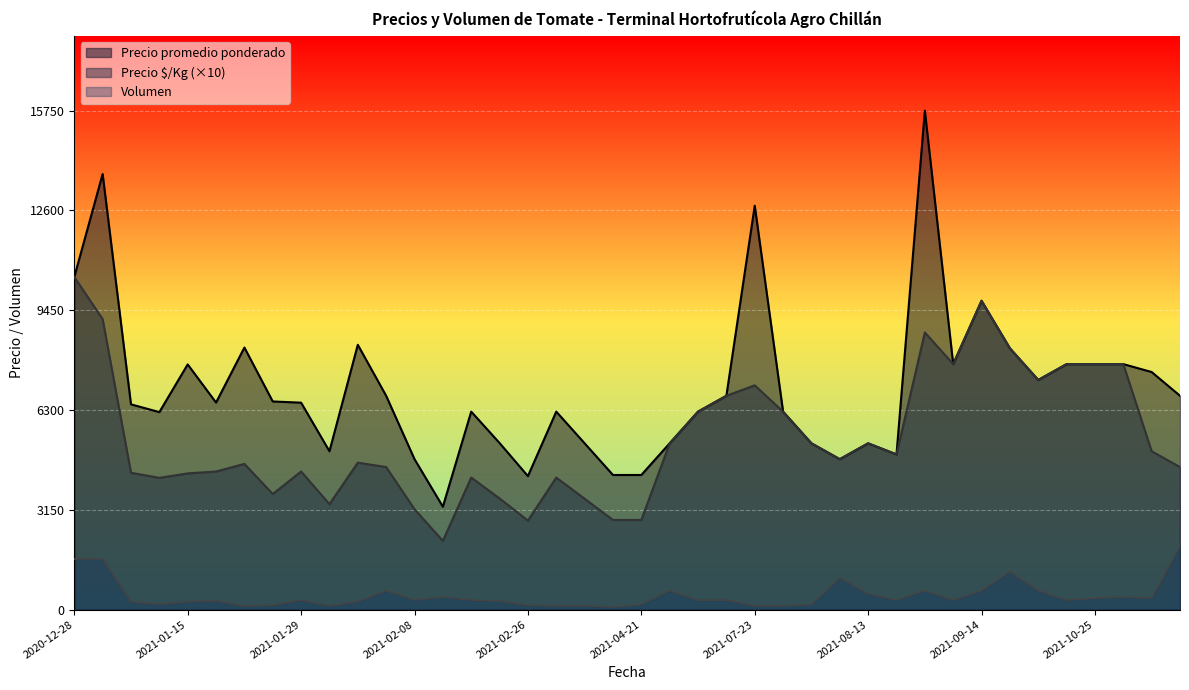

What is the difference between the maximum and minimum values in the Precio $/Kg series?

833